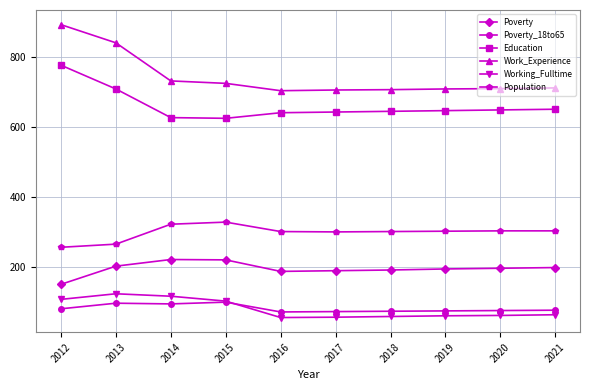

What is the minimum value shown in the chart?

56